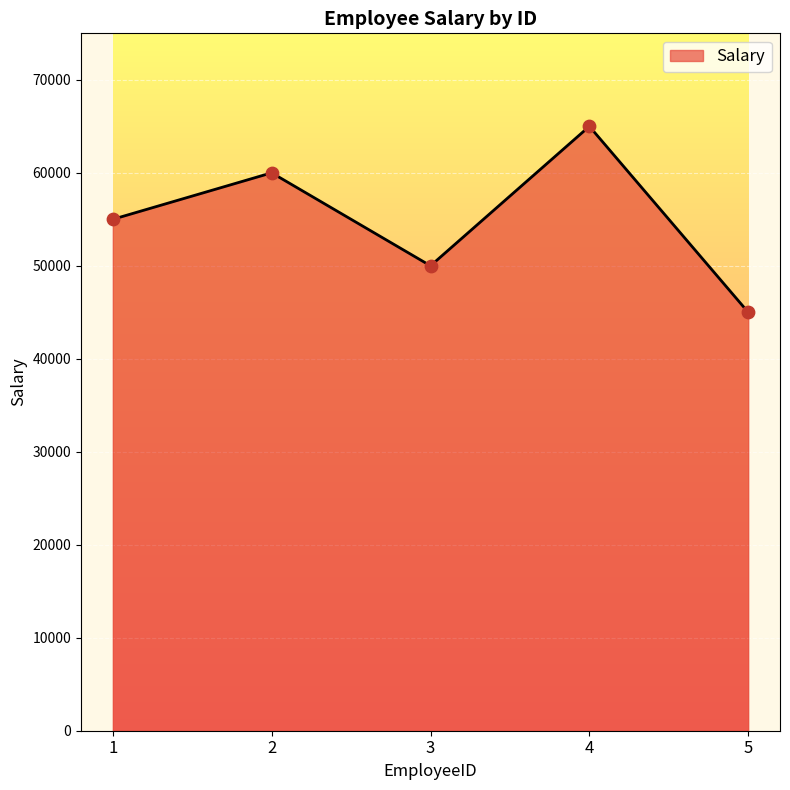

What is the change in value from 1 to 3?

-5000